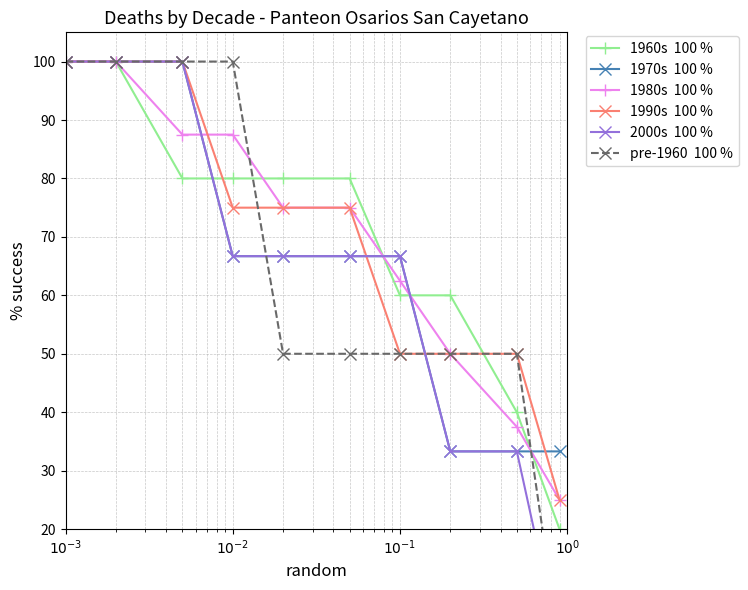

What is the difference between the maximum and second lowest values in the 2000s  100 % series?

66.7